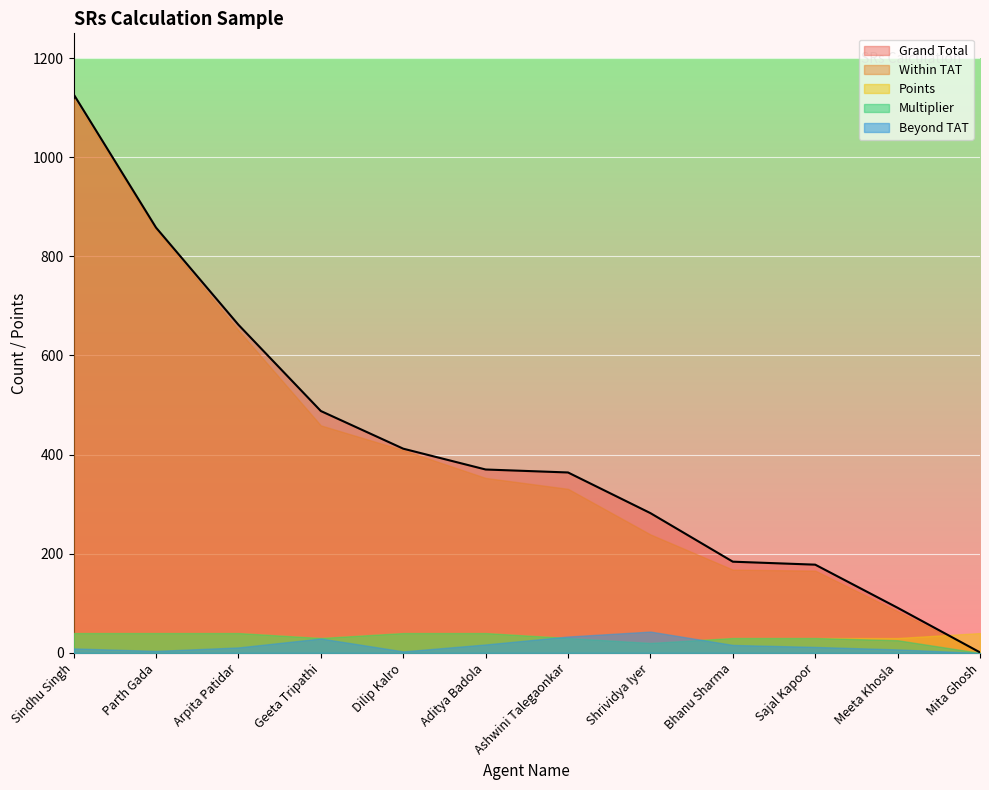

How many categories are shown in the chart?

12